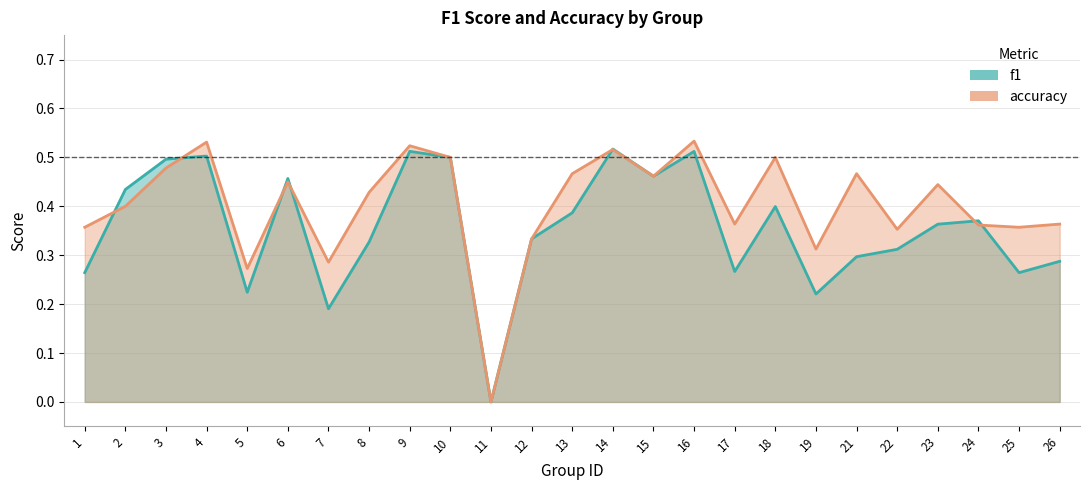

Count the f1 values in the range 0 to 1.

25